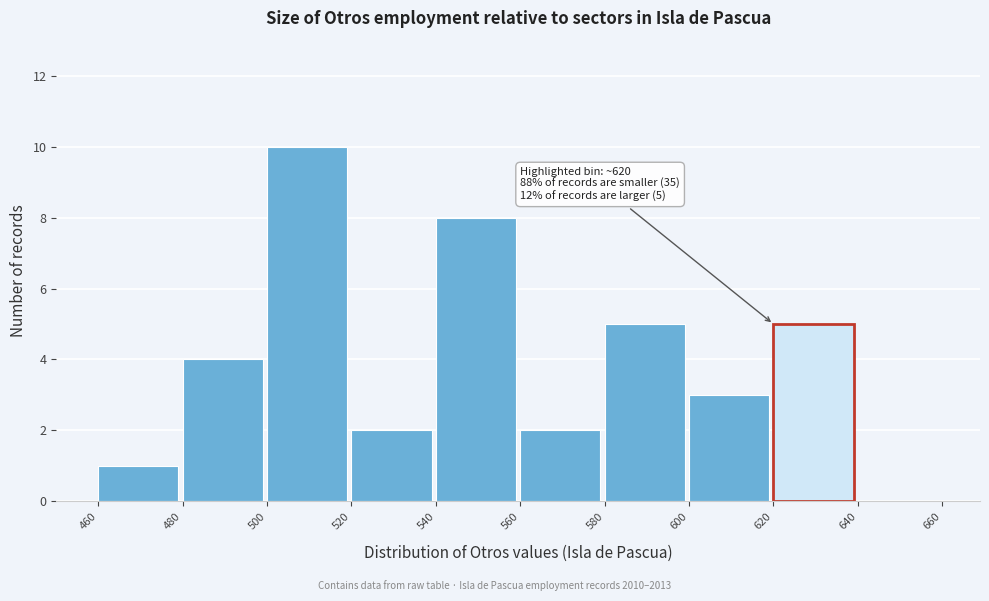

Which range on the x-axis has the tallest bar?

500 to 520